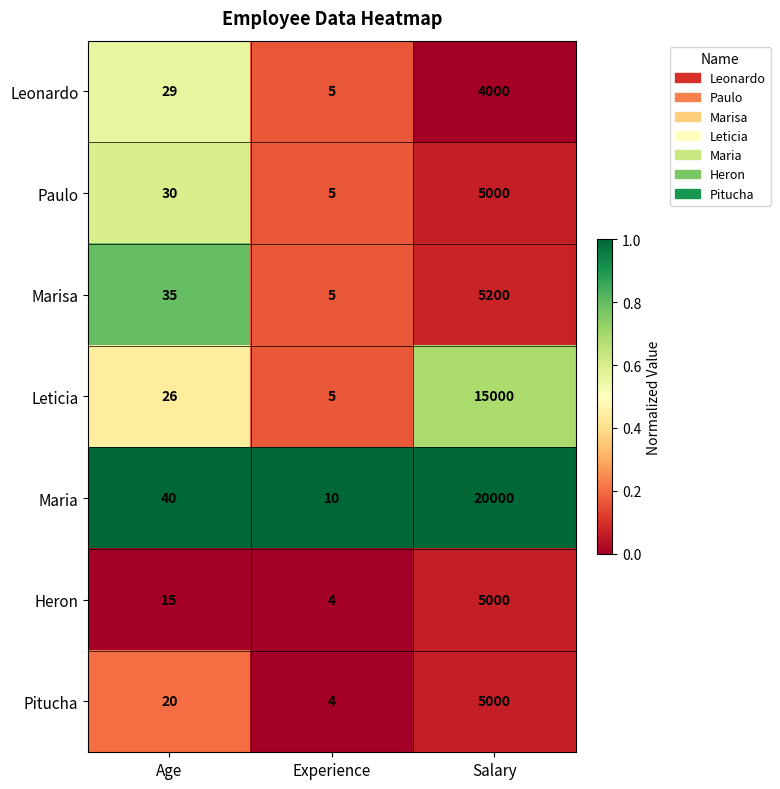

What is the sum of the Leonardo values at Experience and Salary?

4005